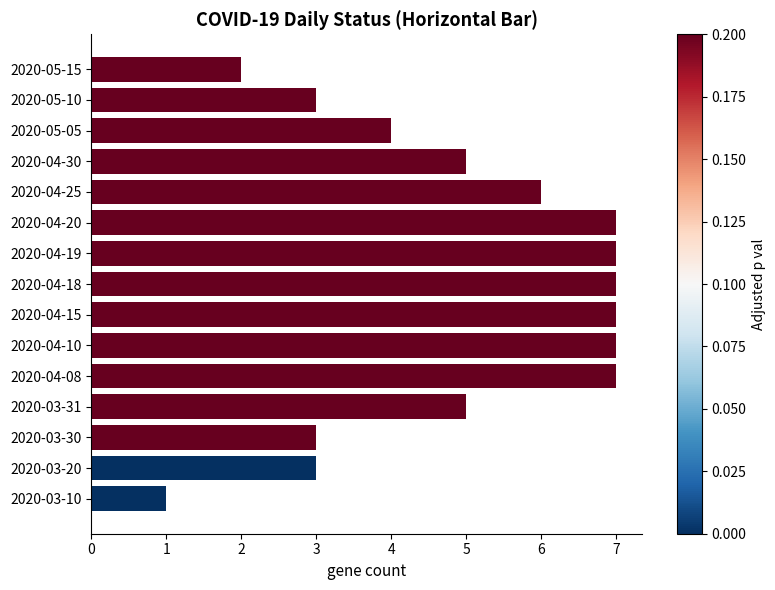

Approximately how many times larger is the value at 2020-05-15 compared to 2020-03-20?

0.7